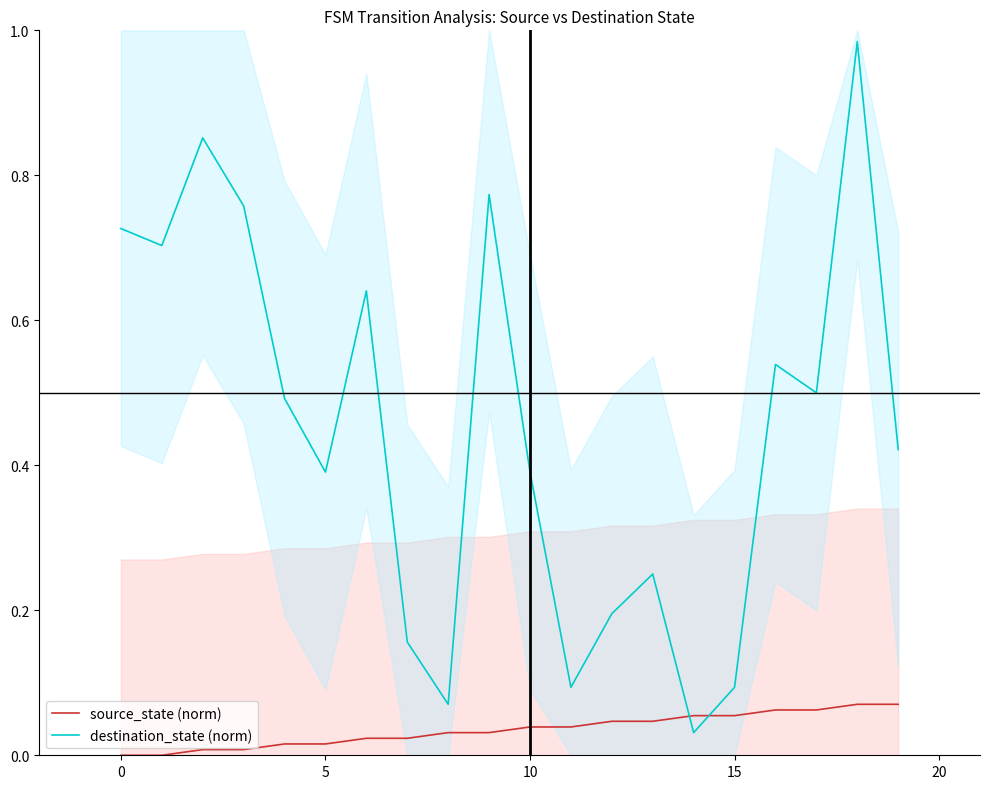

At how many categories does at least one series exceed 0?

20